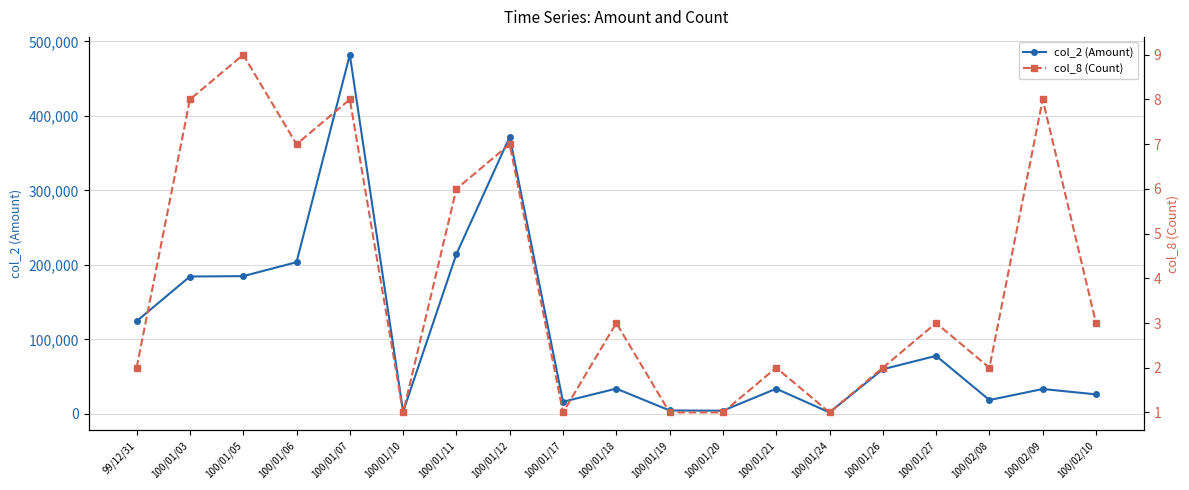

Is the value of col_2 (Amount) at 100/01/26 greater than the value of col_8 (Count) at 100/01/07?

Yes